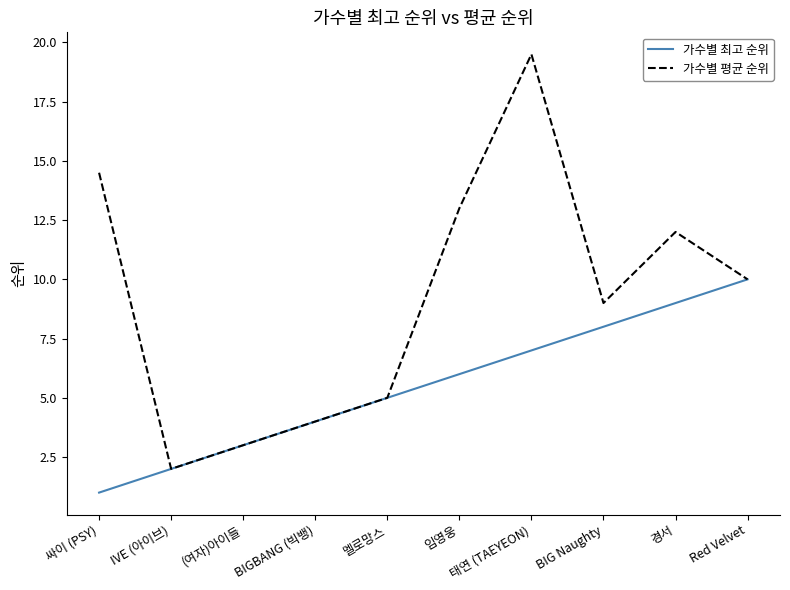

What position from the left is BIGBANG (빅뱅)?

4